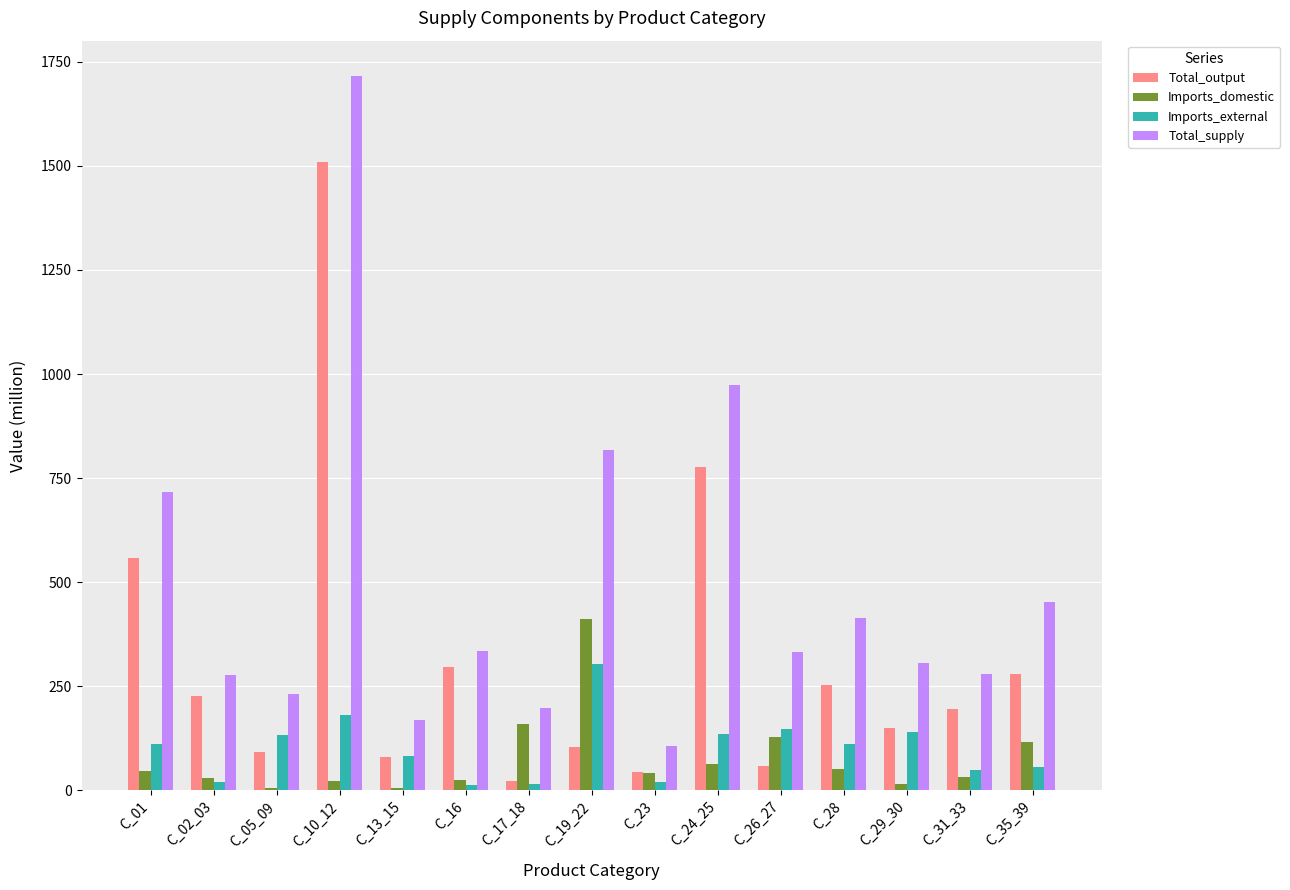

What is the spread (max minus min) of values at C_26_27?

274.9